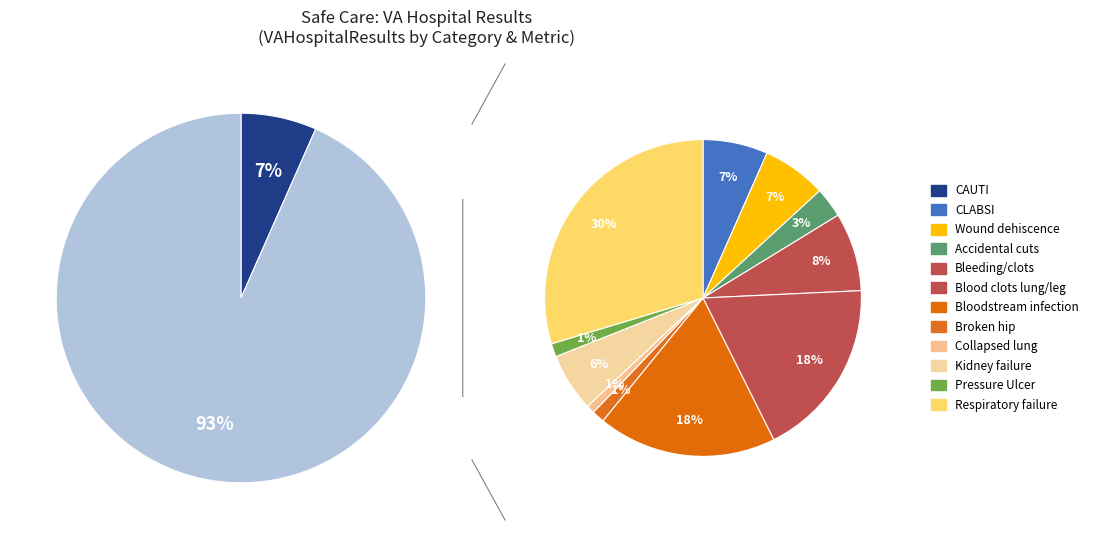

To the nearest percent, what is the combined percentage of Patient Safety Indicators and Infections?

100%